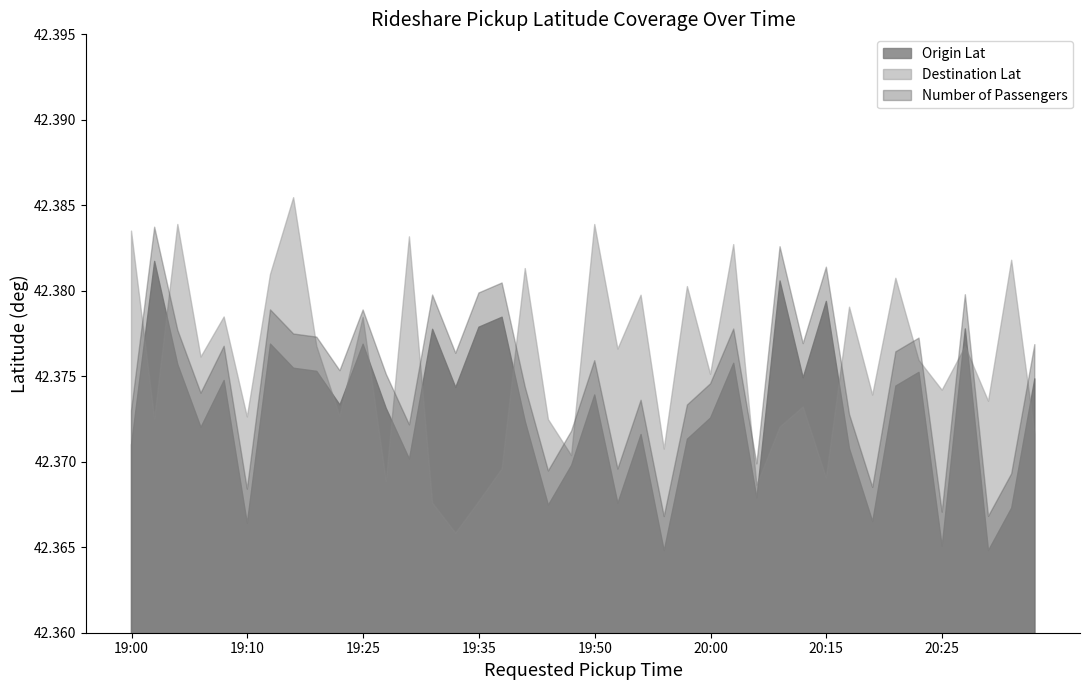

How many series are shown in this chart?

3